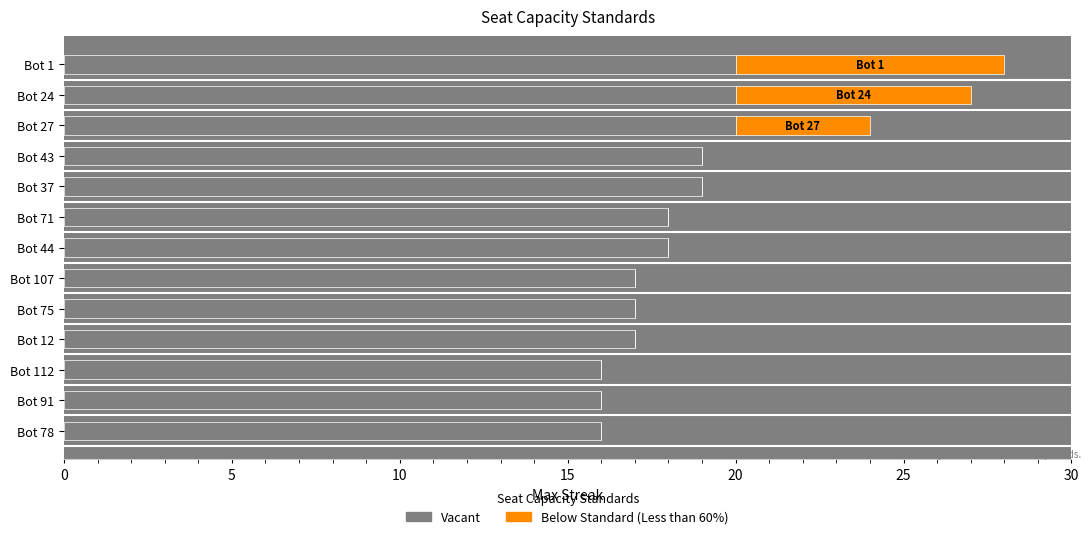

What is the sum of the Vacant values at Bot 12 and Bot 27?

37